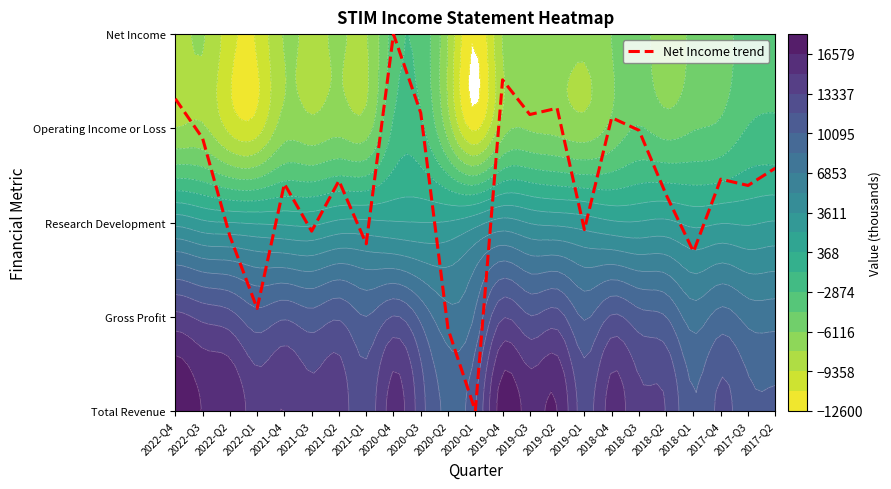

List the labels in order of value, smallest first.

2020-Q1, 2020-Q2, 2022-Q1, 2018-Q1, 2021-Q1, 2022-Q2, 2021-Q3, 2019-Q1, 2018-Q2, 2017-Q3, 2021-Q4, 2021-Q2, 2017-Q4, 2017-Q2, 2022-Q3, 2018-Q3, 2018-Q4, 2019-Q3, 2020-Q3, 2019-Q2, 2022-Q4, 2019-Q4, 2020-Q4